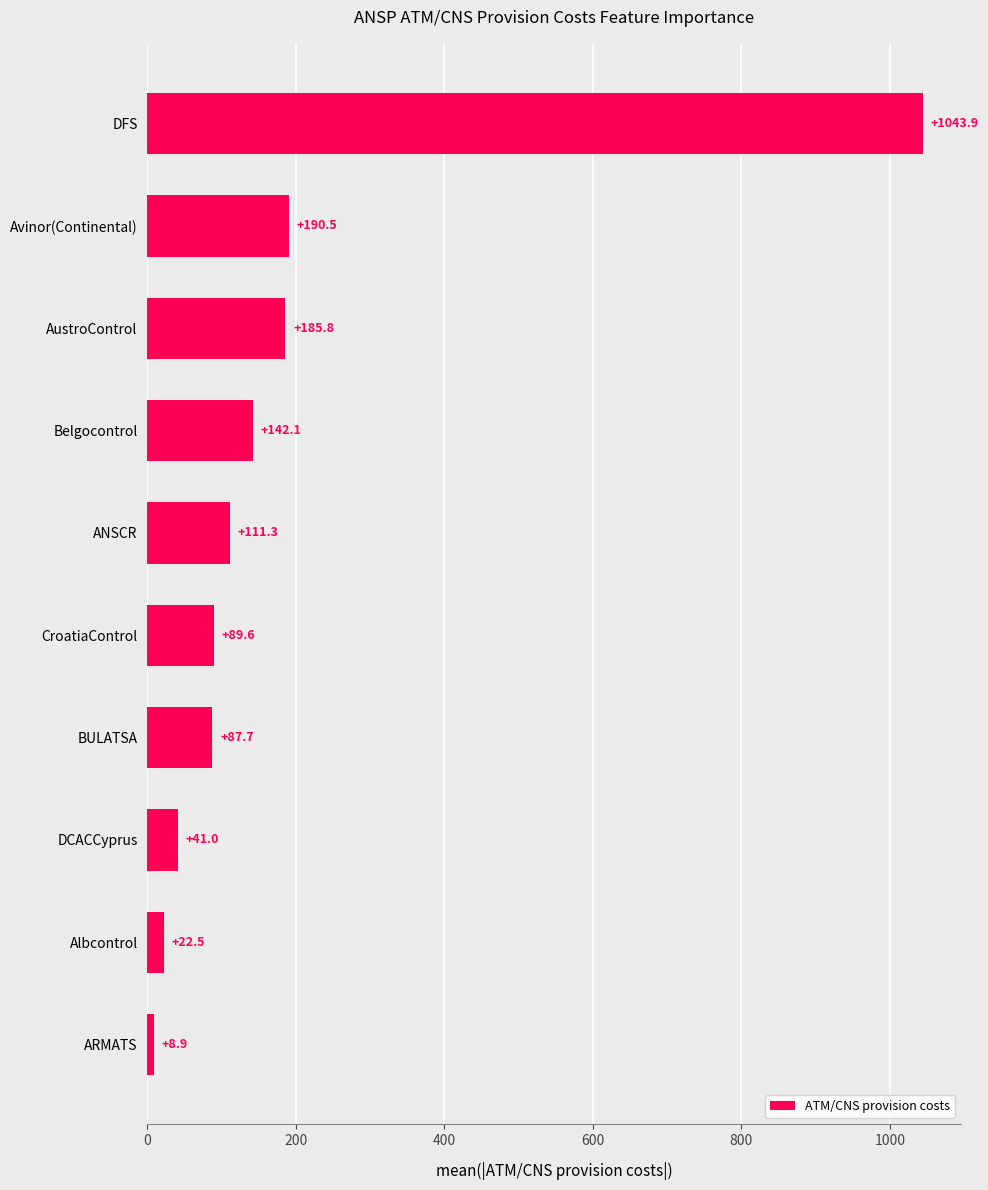

What is the difference between the maximum and minimum values?

1035.0